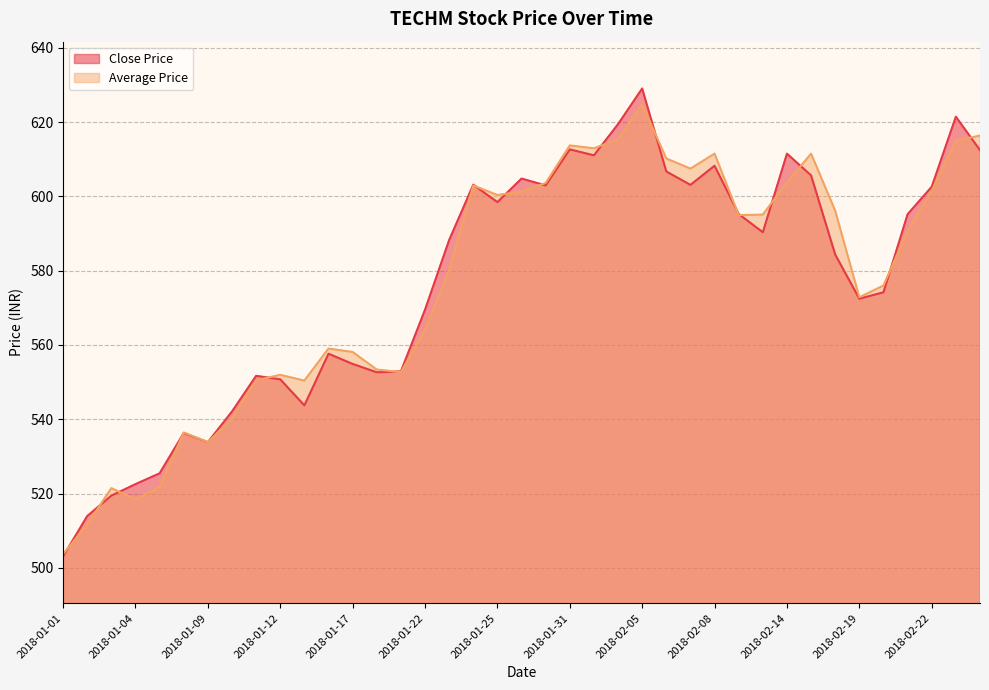

Where is the first local minimum for Average Price?

2018-01-04